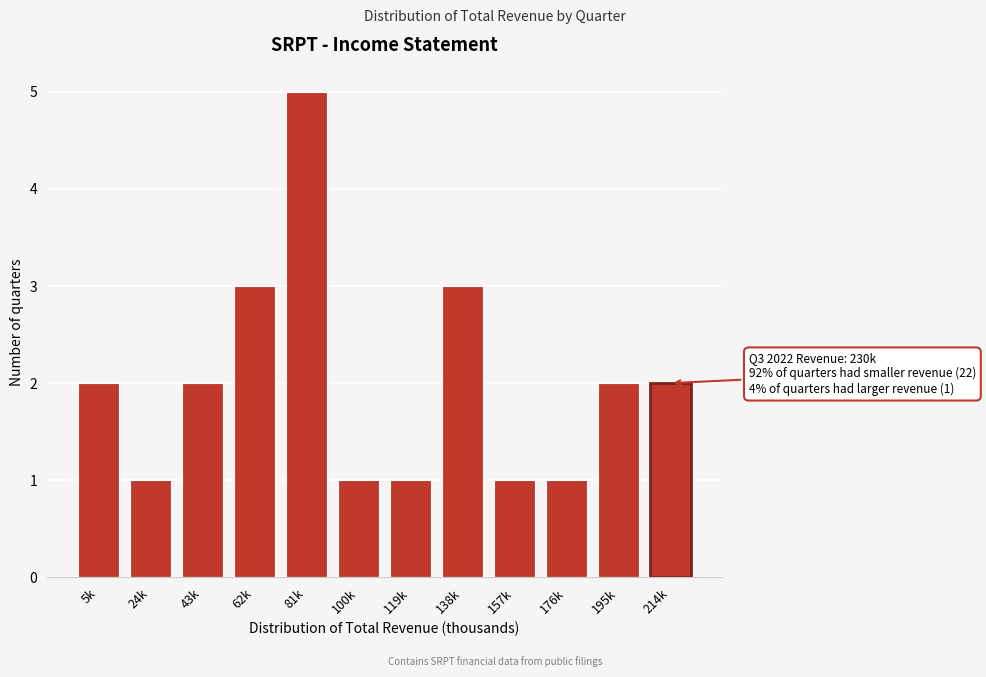

Reading left to right, extract all data points from this chart.

2	1	2	3	5	1	1	3	1	1	2	2